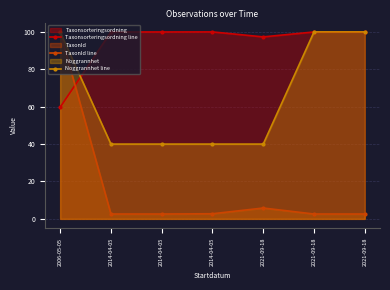

Which has a higher value, 2014-04-05 or 2006-05-05?

2014-04-05